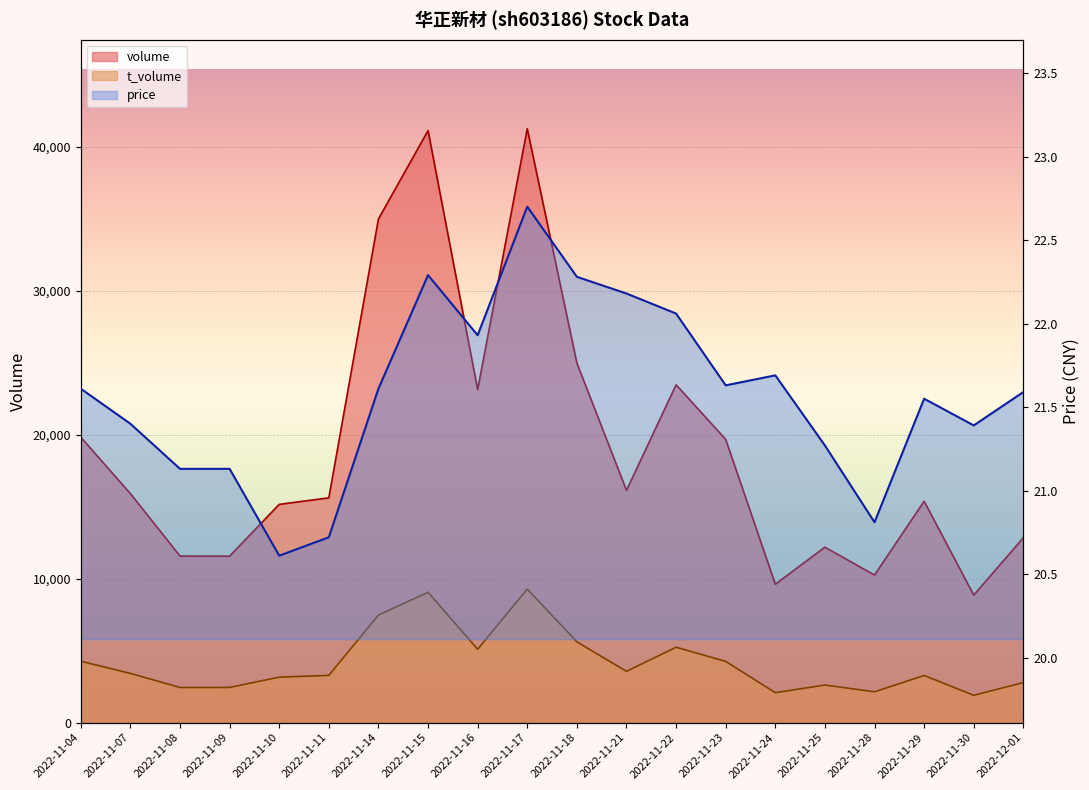

The t_volume series shows 3706.8 at 2022-11-24. True or false?

False